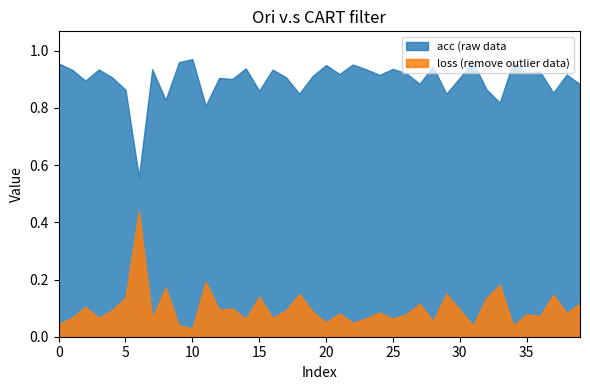

True or false: acc has more than 0 interior local peaks.

True